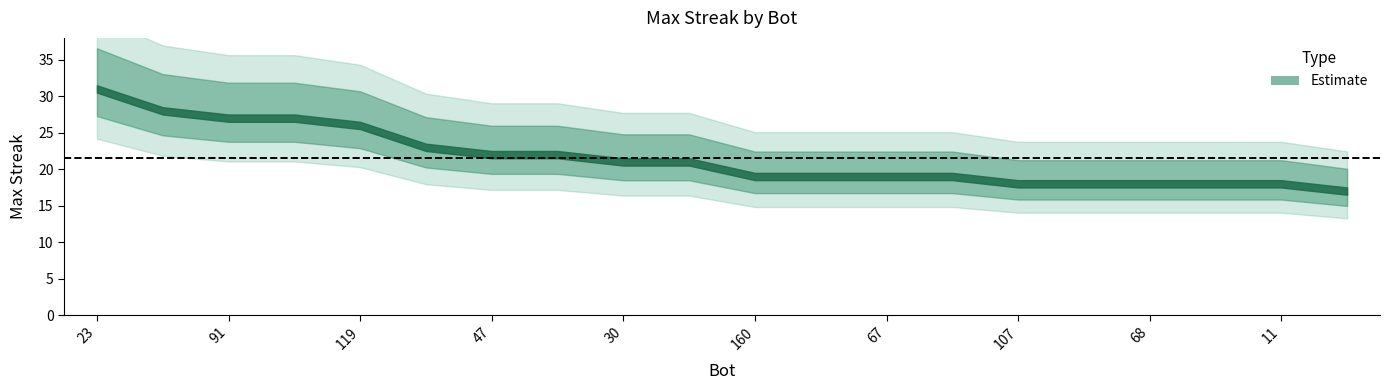

Between 23 and 67, which is larger?

23